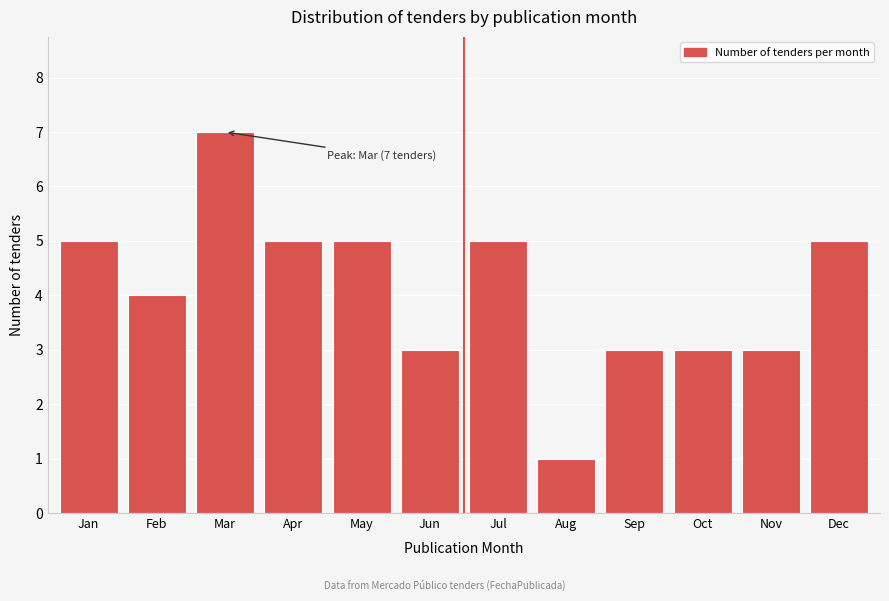

Reading left to right, transcribe all the data shown in this chart.

Jan=5	Feb=4	Mar=7	Apr=5	May=5	Jun=3	Jul=5	Aug=1	Sep=3	Oct=3	Nov=3	Dec=5